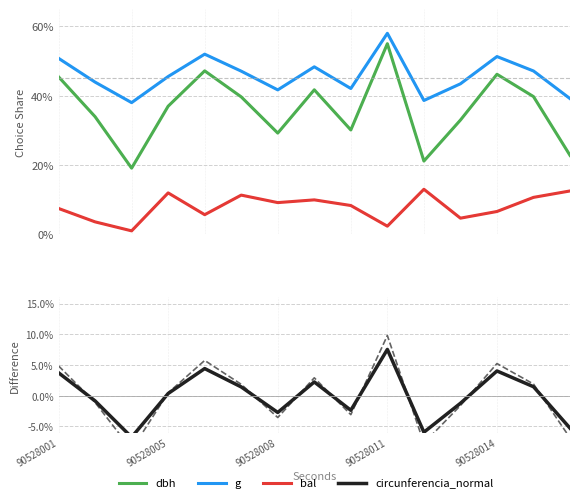

What is the difference between the highest and lowest values at 5?

45.7